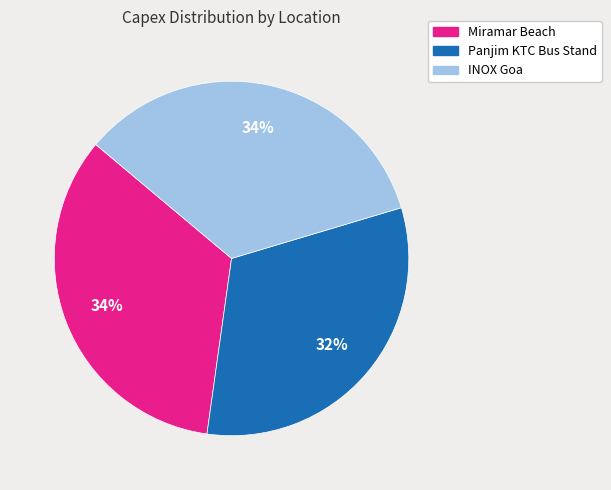

To the nearest percent, what is the difference between the largest and smallest slice percentages?

2%